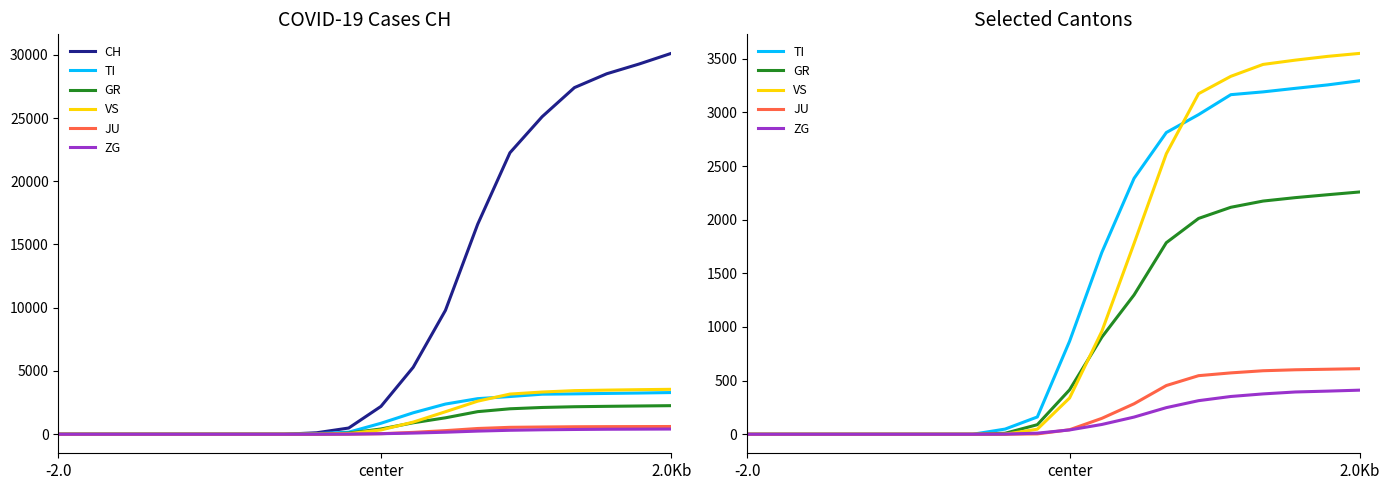

What is the average value of the TI series?

1354